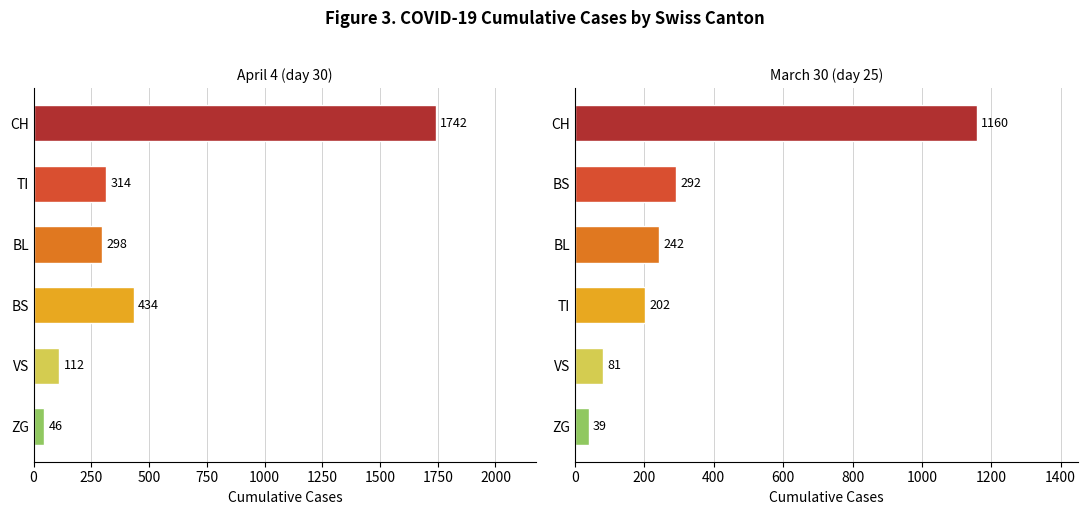

Between 250 and 750, which series saw the biggest shift?

April 4 (final)